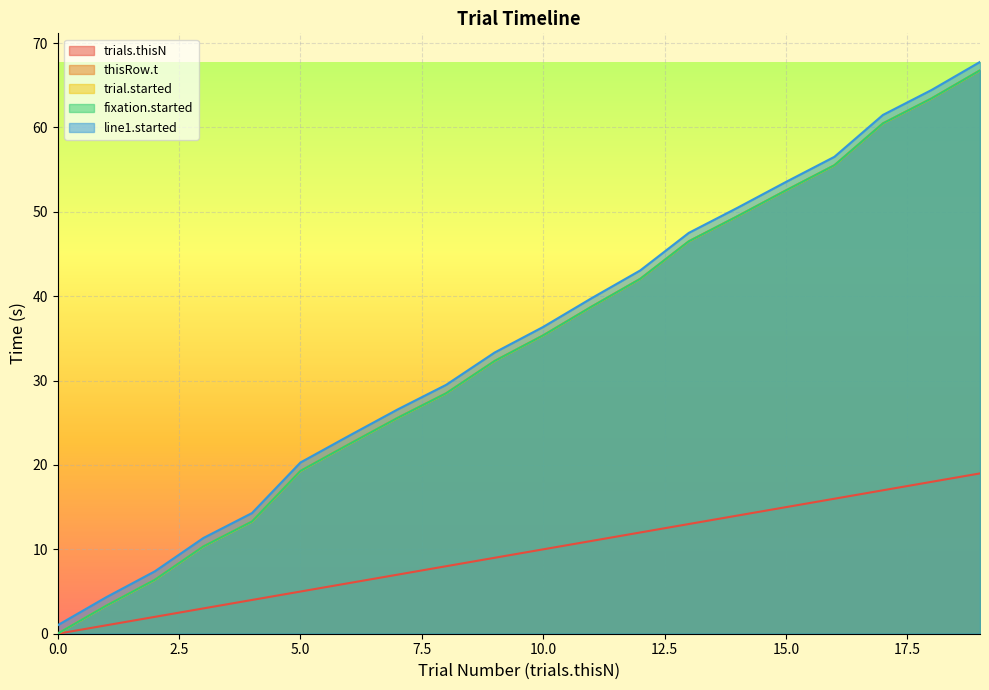

At which category is the sum across all series the highest?

19